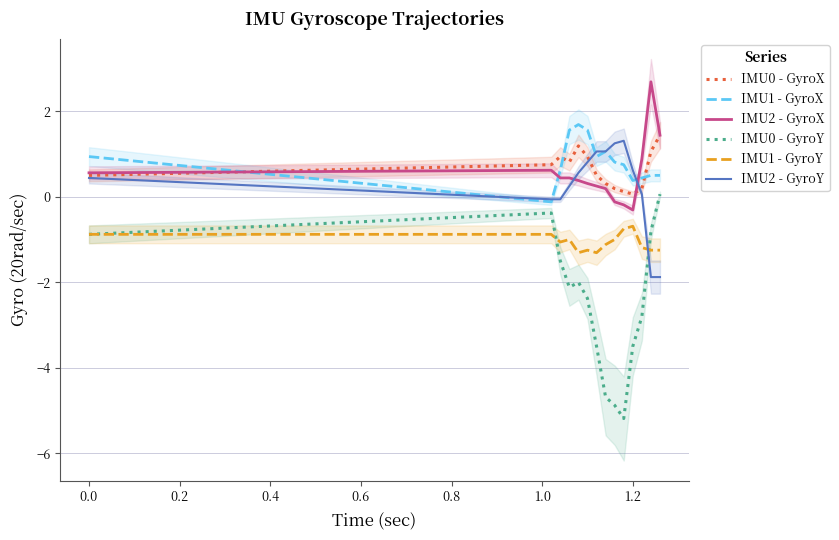

What is the highest value of the IMU1 - GyroX series?

1.7